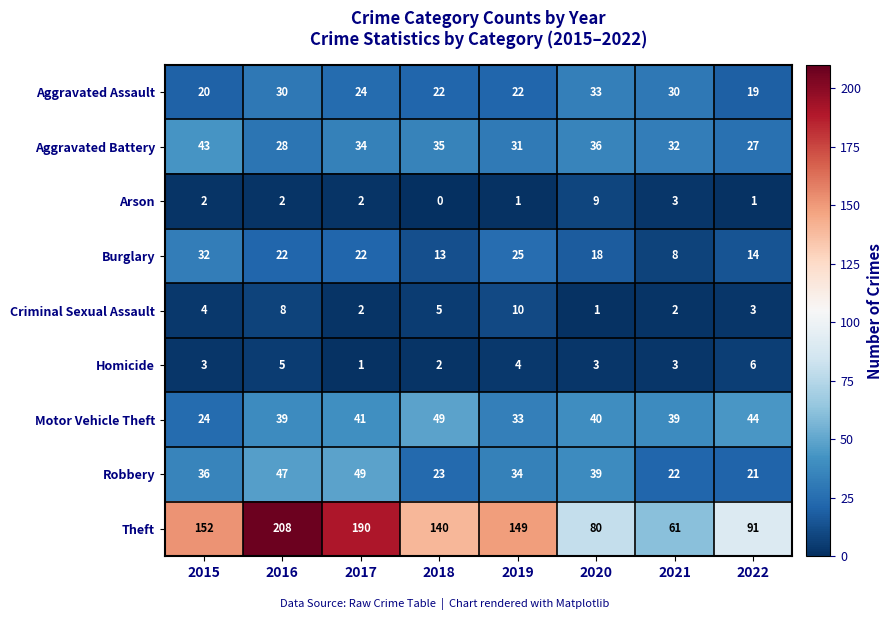

How many data points in Arson are less than 2?

3